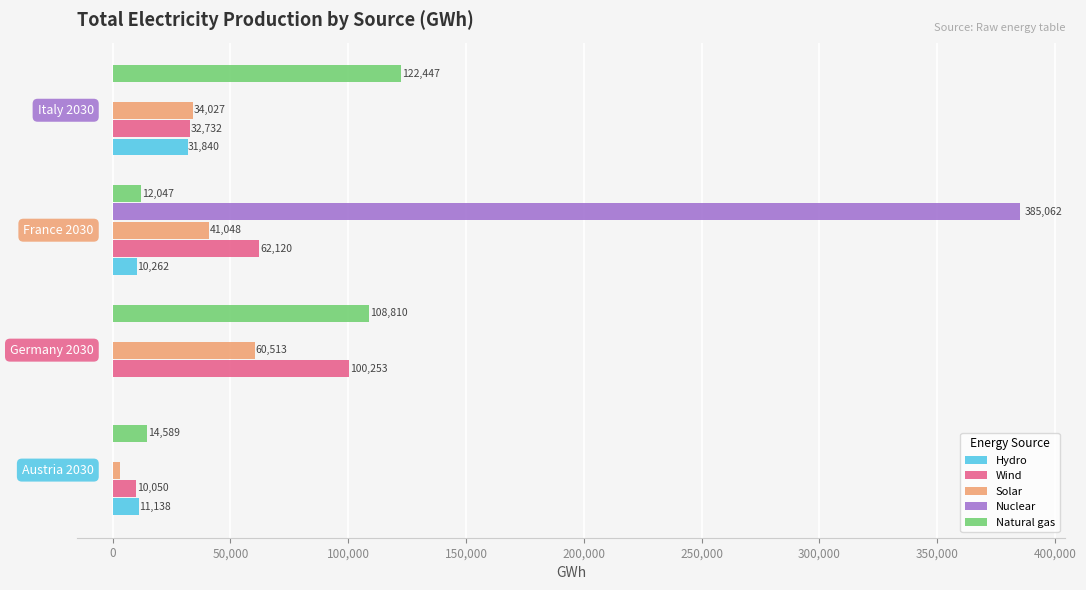

How many data points does each series have?

4